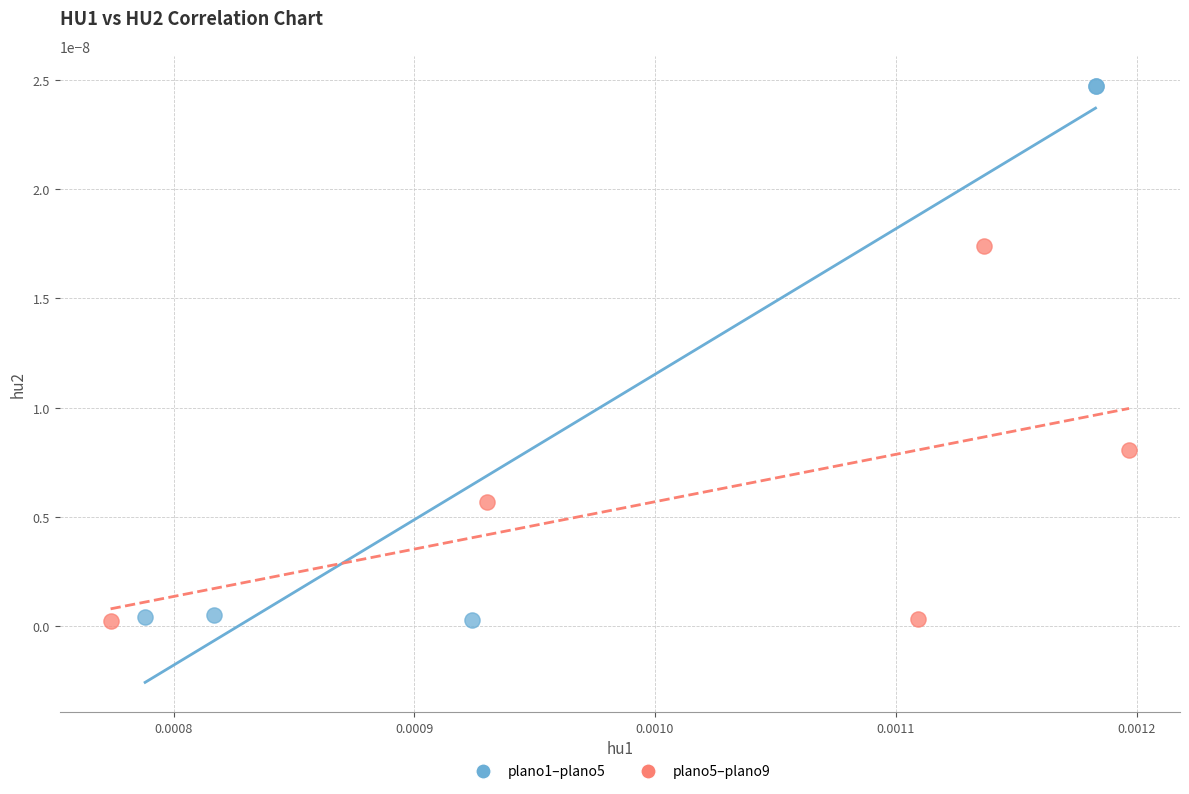

Which series has the widest spread of Y values?

plano1–plano5